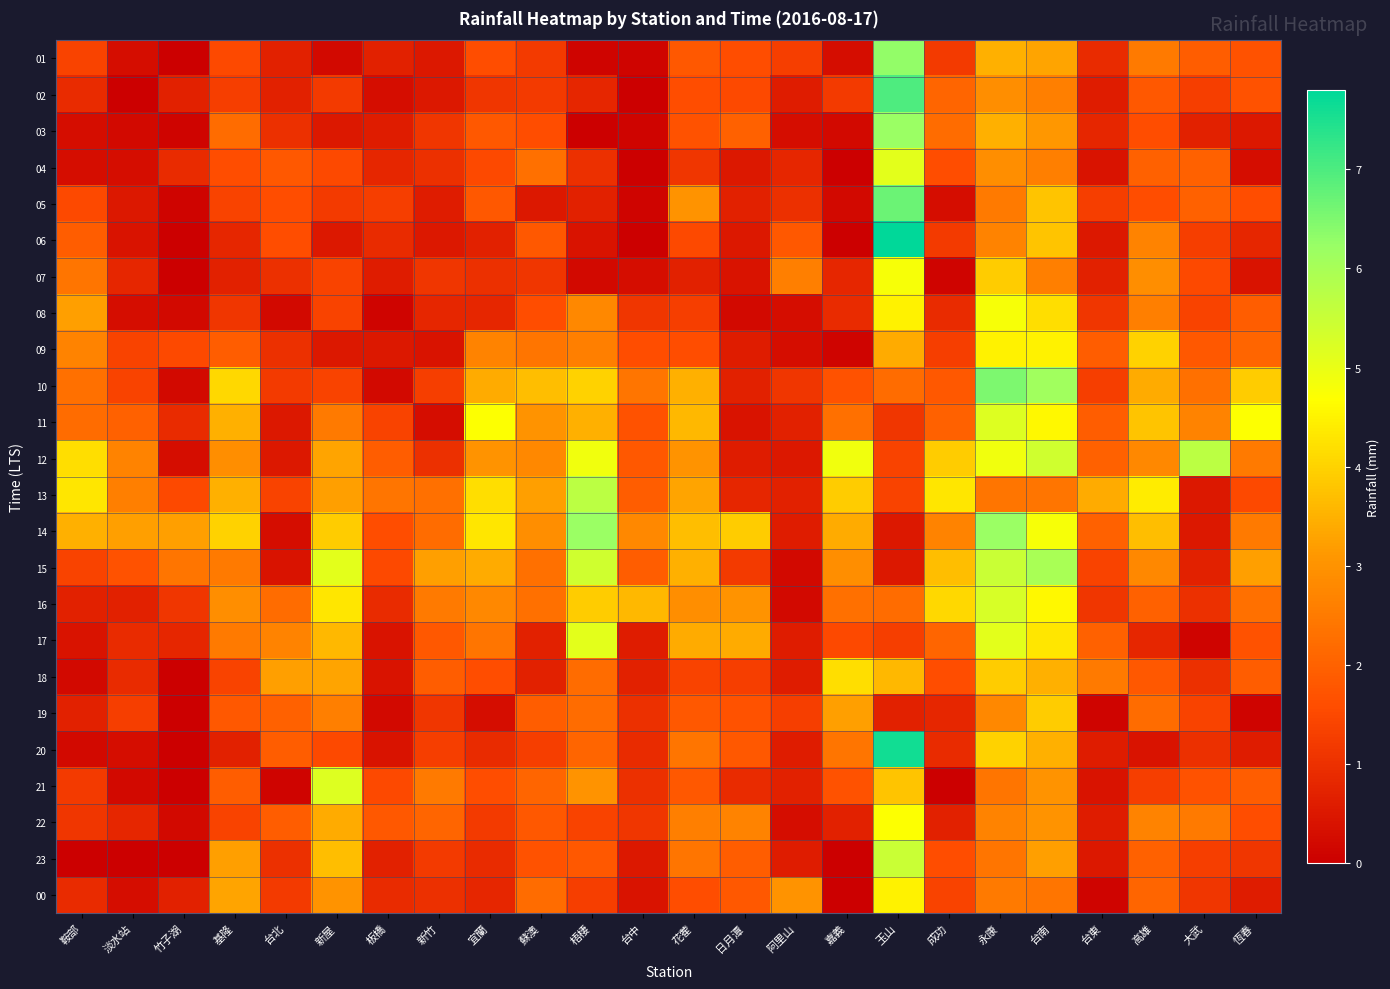

At which category does the chart reach its minimum across all series?

竹子湖